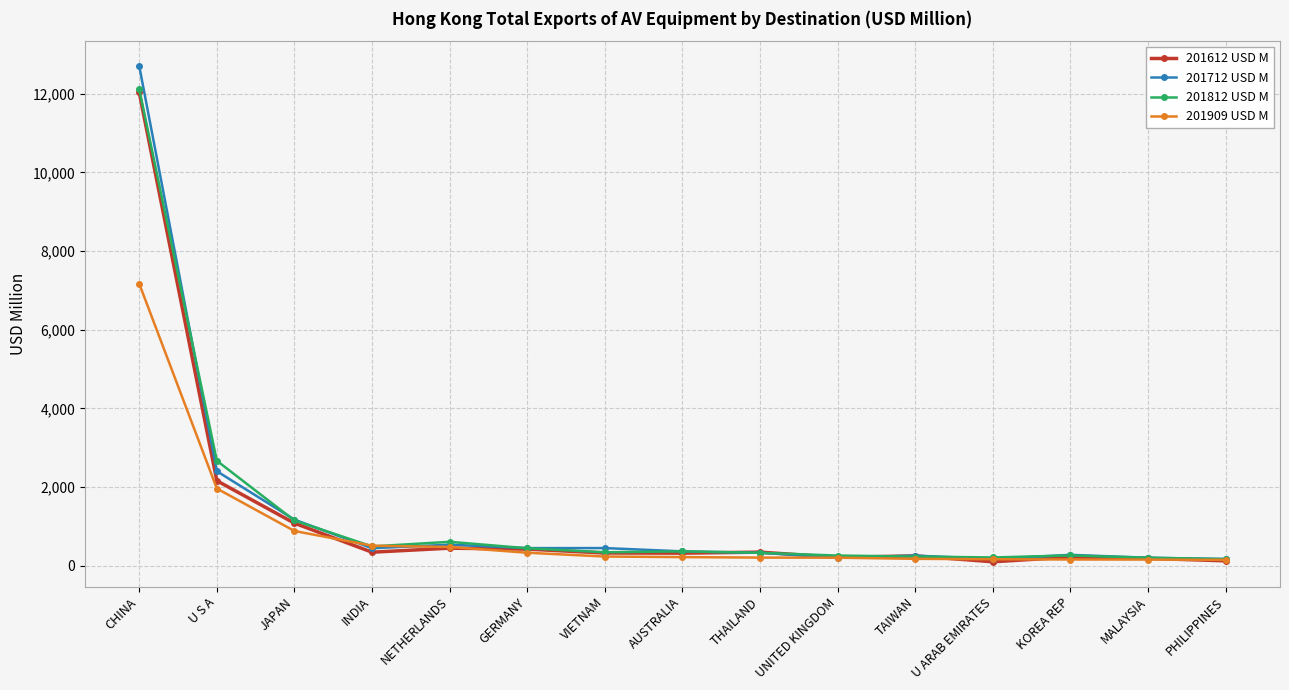

At which label is 201909 USD M closest to 3660?

U S A